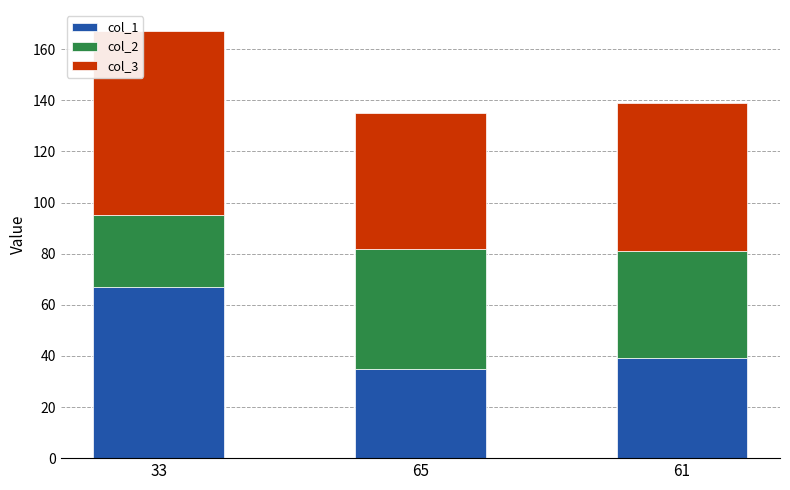

Where is col_1 nearest to the value 51?

61